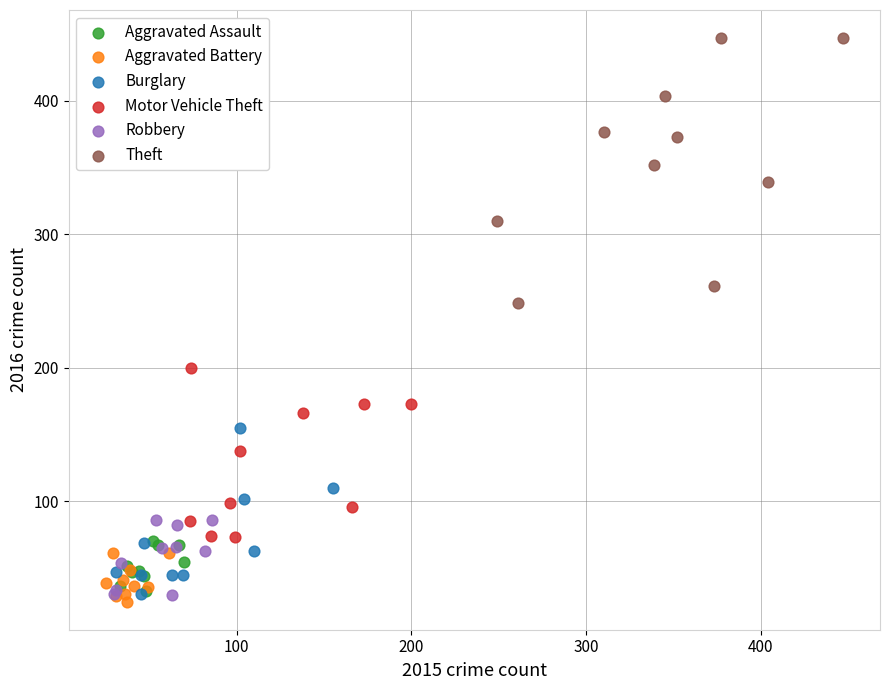

Which series has the widest spread of Y values?

Theft